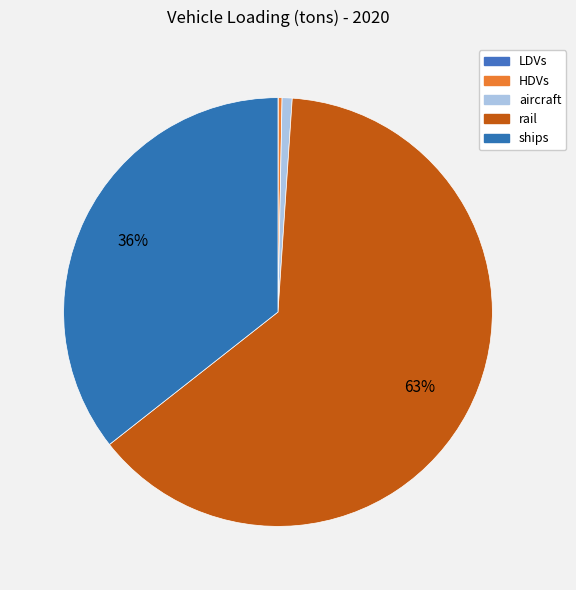

What is the majority slice?

rail